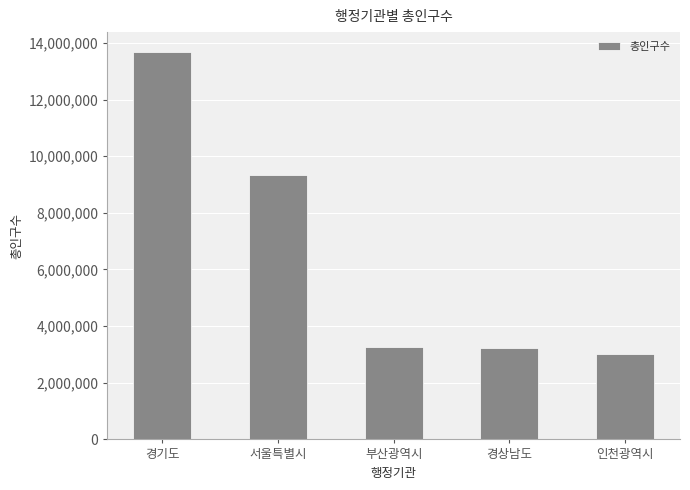

At which label does the data first exceed 3266598?

경기도